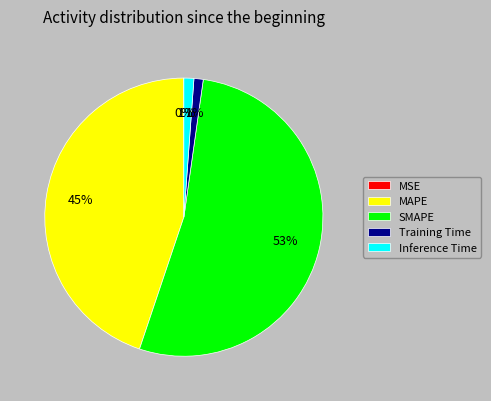

Which slice is the largest?

SMAPE